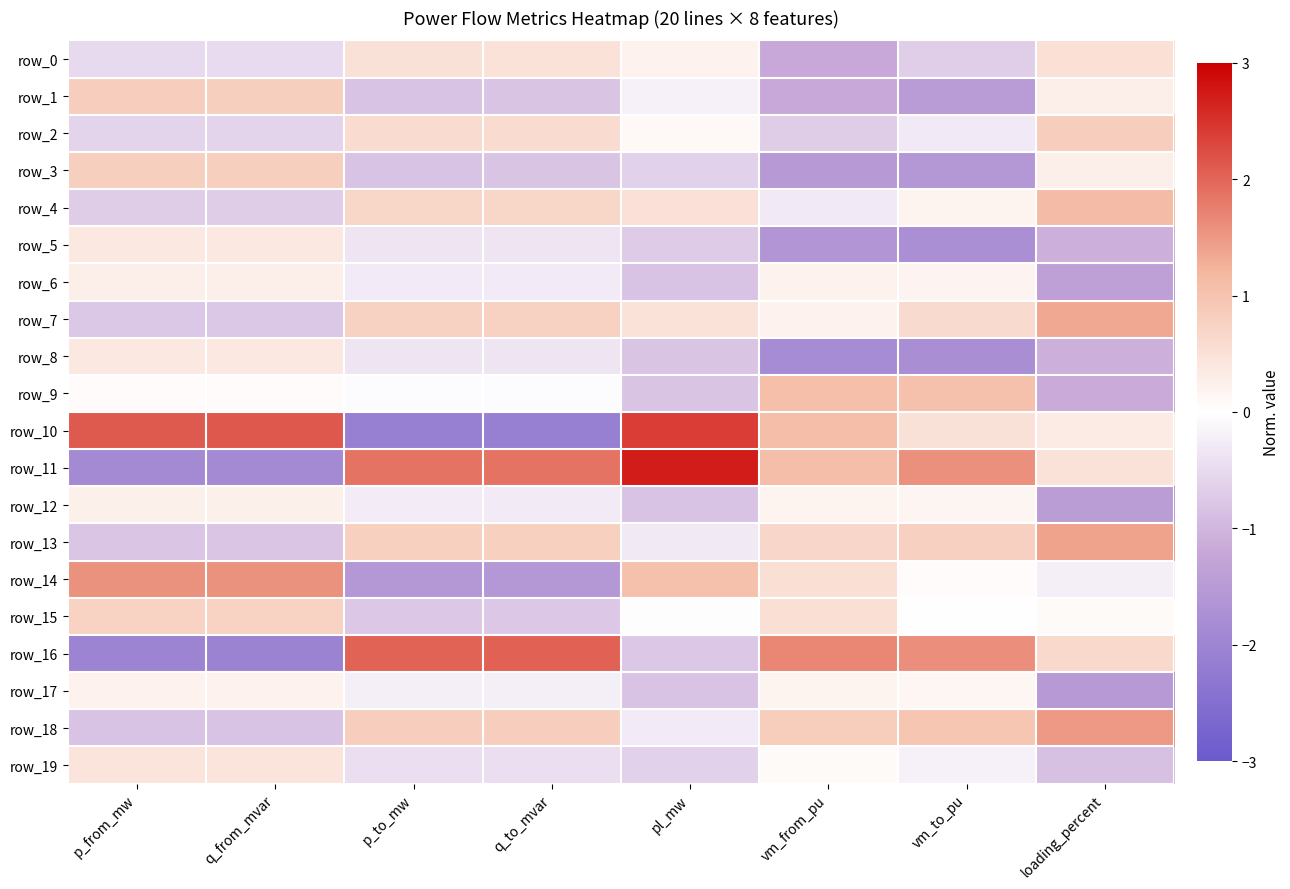

List the series in order of their peak value, lowest first.

row_17, row_12, row_6, row_8, row_5, row_19, row_0, row_15, row_3, row_1, row_2, row_9, row_4, row_7, row_13, row_18, row_14, row_16, row_10, row_11